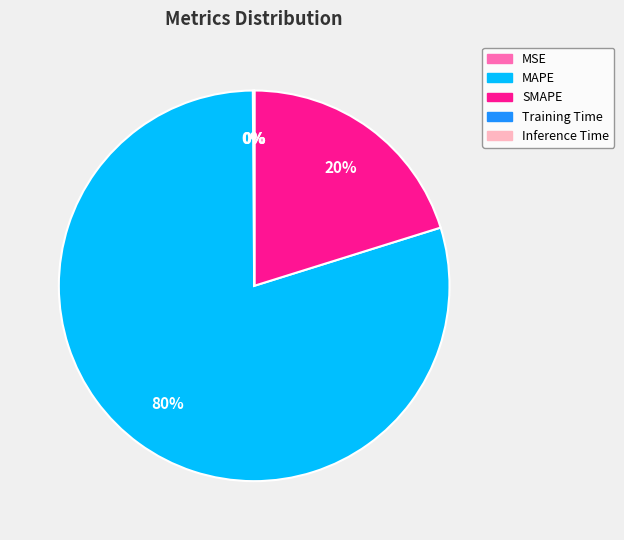

Is it true that MAPE is 73% of the pie?

False